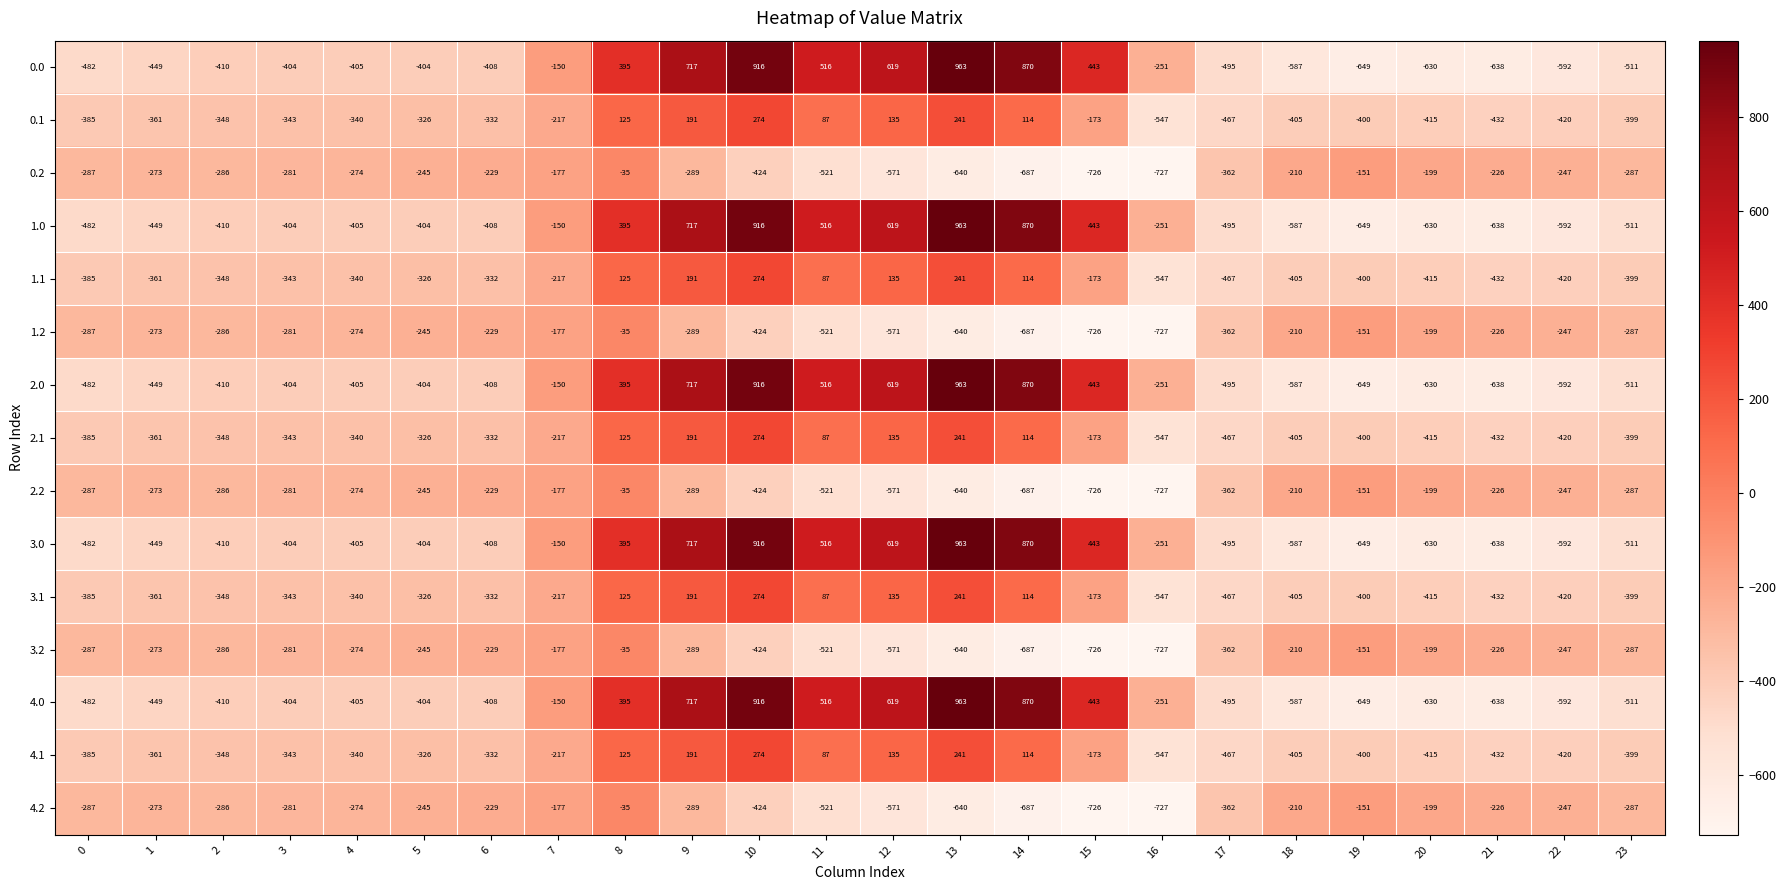

What is the average value of the 0.0 series?

-84